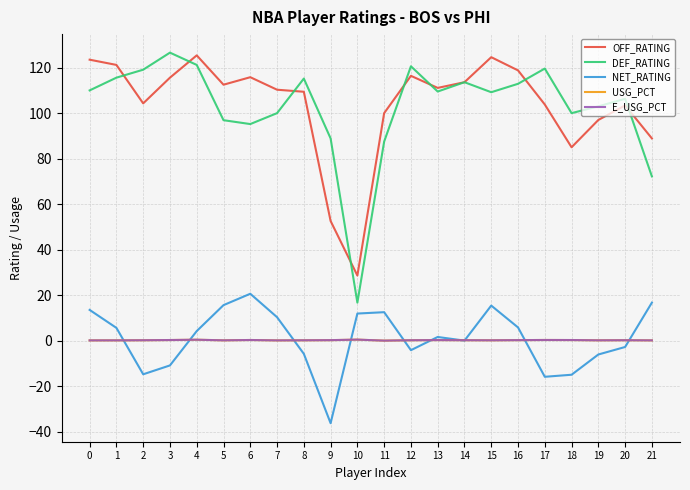

Which series has the largest range (max minus min)?

DEF_RATING